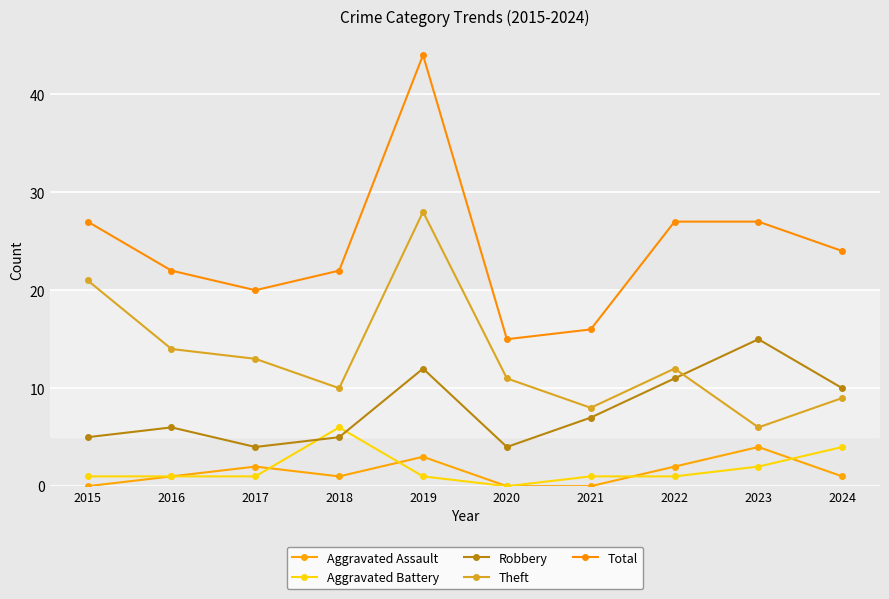

What is the sum of all Aggravated Assault values?

14